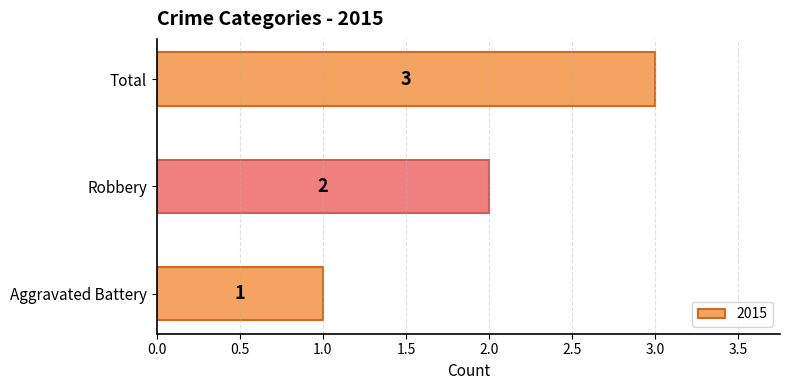

Rank the categories by value from lowest to highest.

Aggravated Battery, Robbery, Total